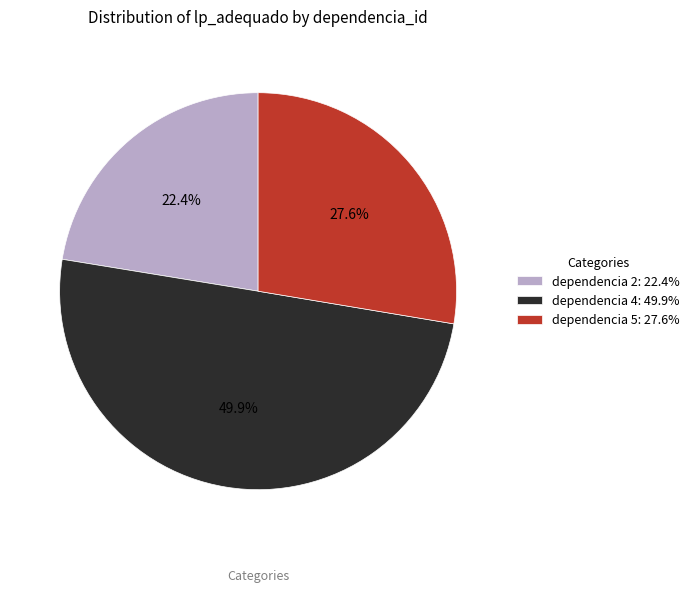

To the nearest percent, what is the difference between the largest and smallest slice percentages?

28%